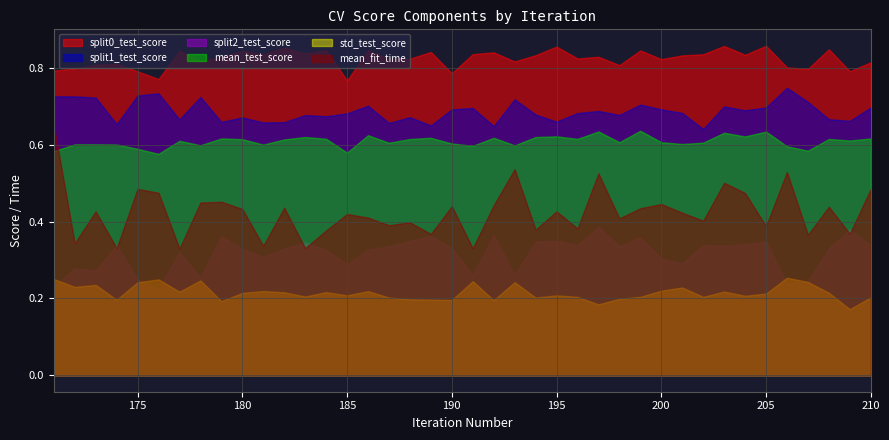

What is the average value of the mean_fit_time series?

0.4